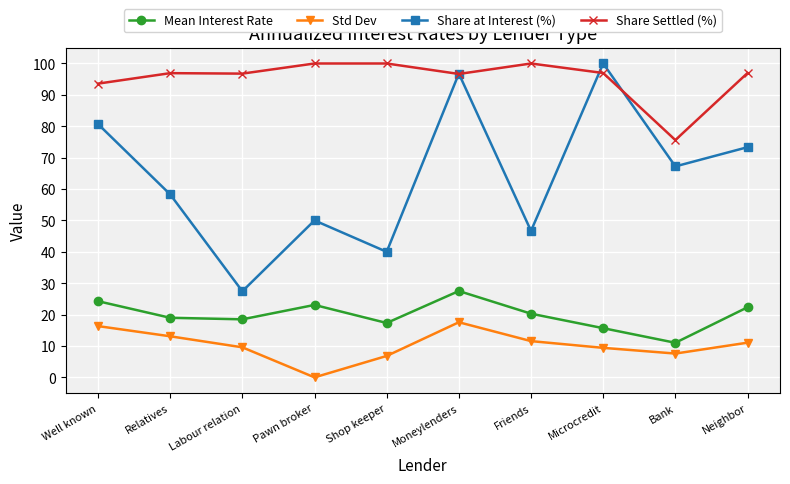

True or false: Share at Interest (%) and Share Settled (%) intersect in this chart.

True